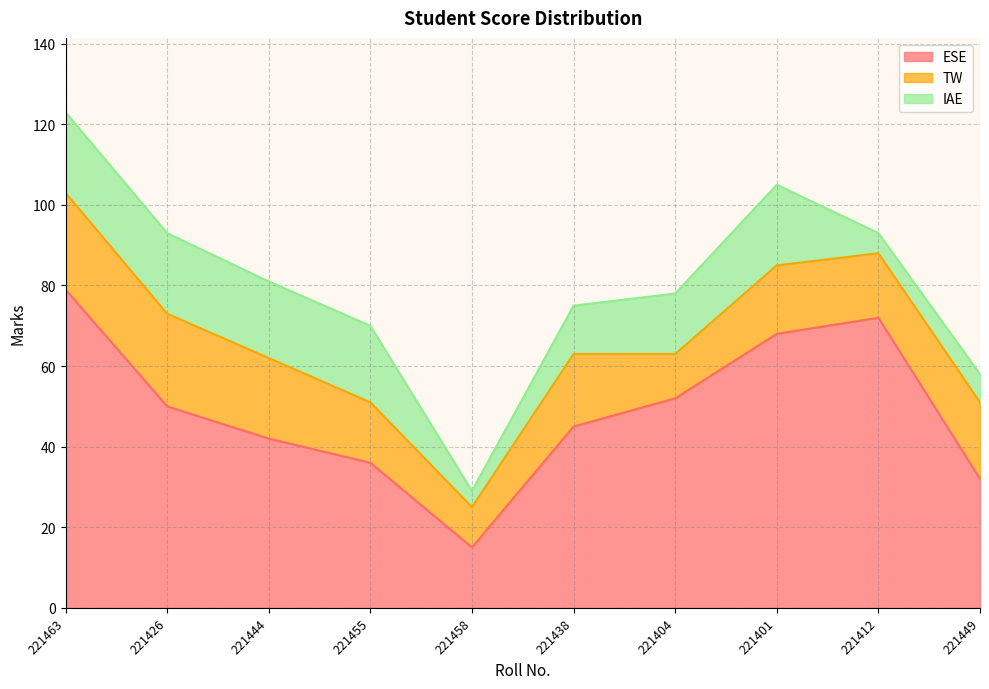

How many data points in IAE are above 19?

3